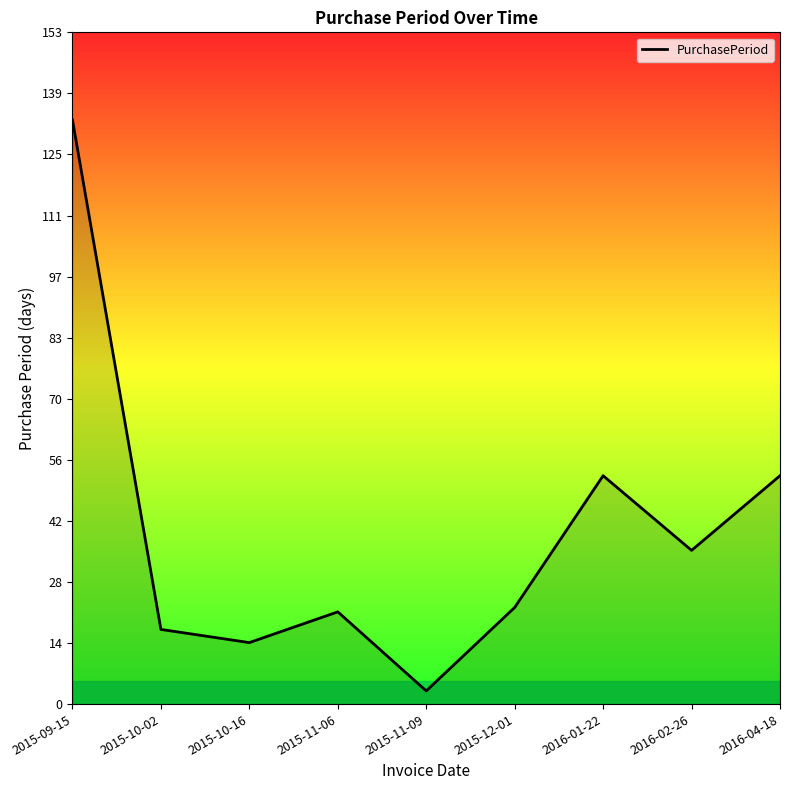

What is the difference between the maximum and minimum values?

130